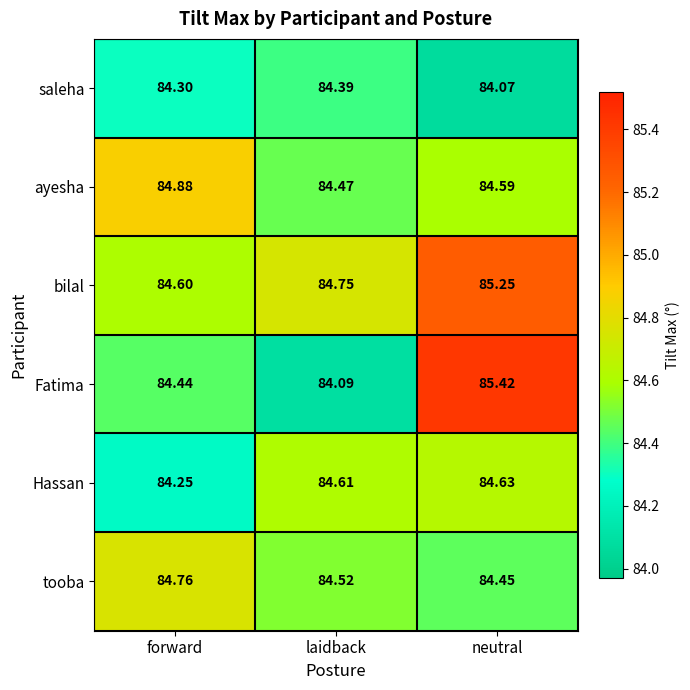

At which category is the sum across all series the highest?

neutral